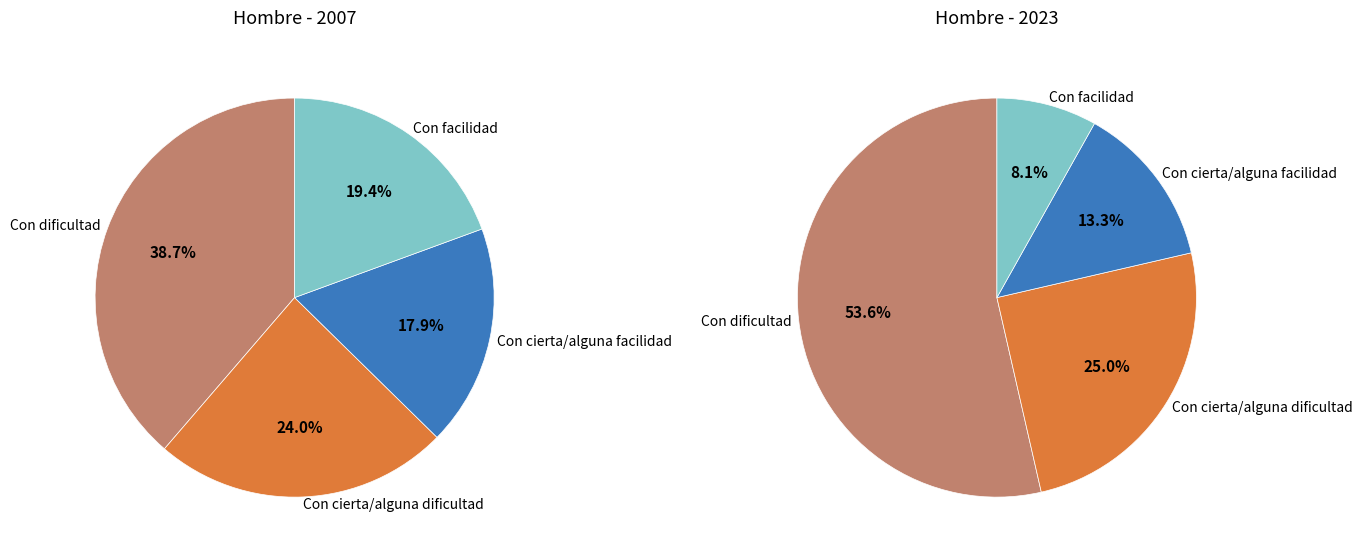

To the nearest percent, what is the difference between the largest and smallest slice percentages?

45%